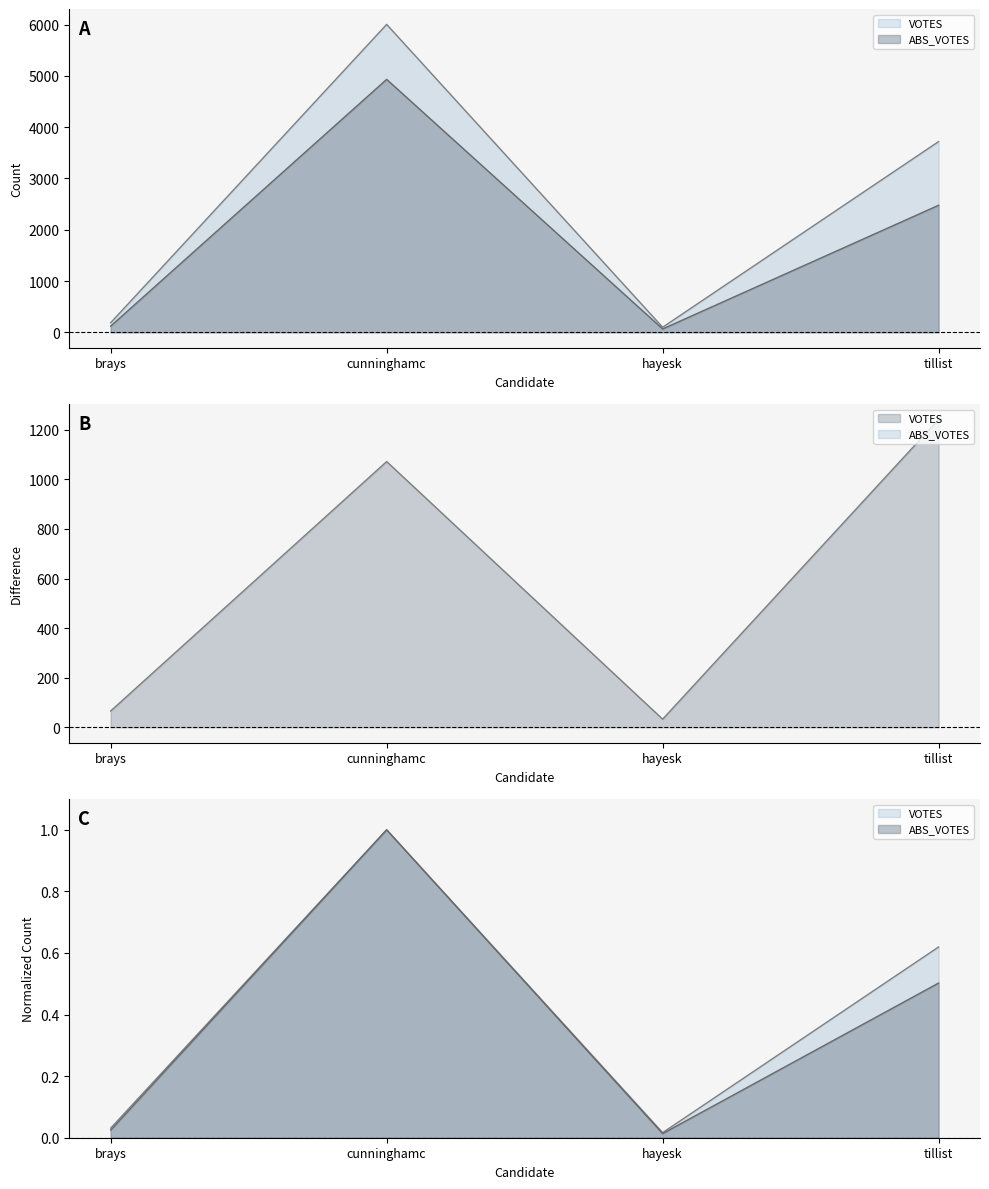

How many interior local valleys does the VOTES series have?

1